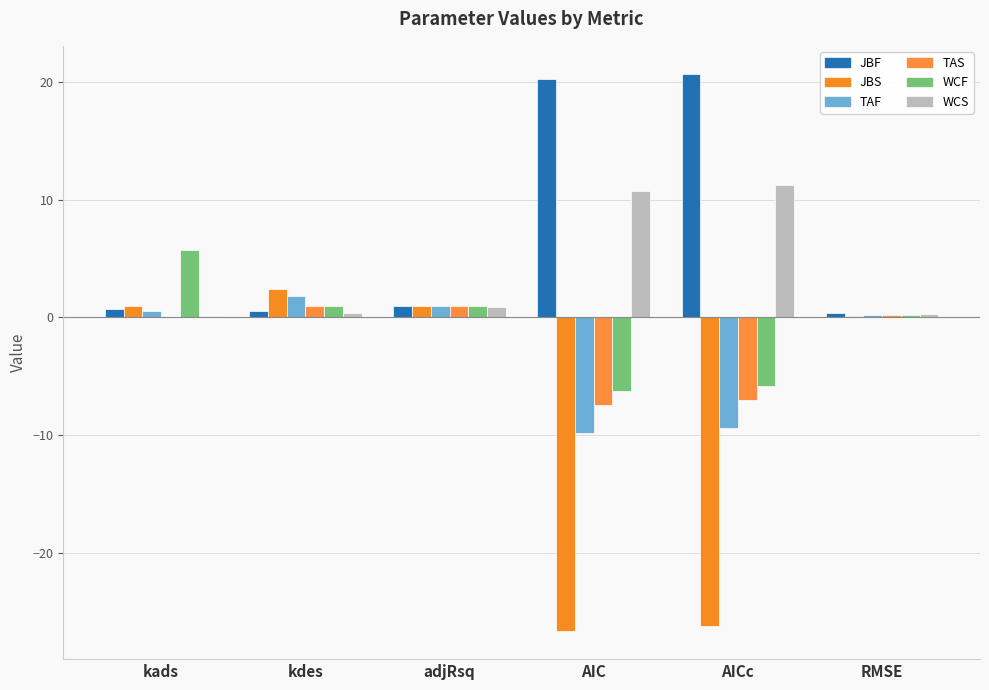

Reading right to left, extract all data points from this chart.

JBF: RMSE=0.3	AICc=20.7	AIC=20.3	adjRsq=1.0	kdes=0.5	kads=0.8
JBS: RMSE=0.2	AICc=-26.3	AIC=-26.7	adjRsq=1.0	kdes=2.4	kads=0.9
TAF: RMSE=0.2	AICc=-9.4	AIC=-9.8	adjRsq=1.0	kdes=1.8	kads=0.5
TAS: RMSE=0.2	AICc=-7.0	AIC=-7.5	adjRsq=1.0	kdes=1.0	kads=0.1
WCF: RMSE=0.2	AICc=-5.8	AIC=-6.2	adjRsq=1.0	kdes=1.0	kads=5.8
WCS: RMSE=0.3	AICc=11.3	AIC=10.8	adjRsq=0.9	kdes=0.4	kads=0.2